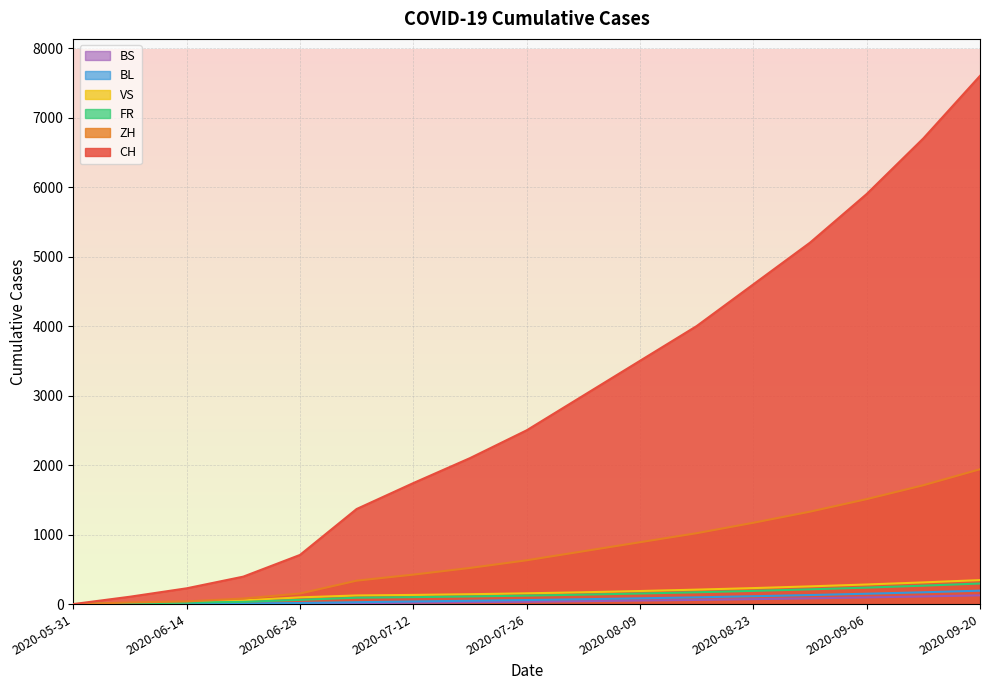

List the labels in order of BL value, smallest first.

2020-05-31, 2020-06-07, 2020-06-14, 2020-06-21, 2020-06-28, 2020-07-05, 2020-07-12, 2020-07-19, 2020-07-26, 2020-08-02, 2020-08-09, 2020-08-16, 2020-08-23, 2020-08-30, 2020-09-06, 2020-09-13, 2020-09-20